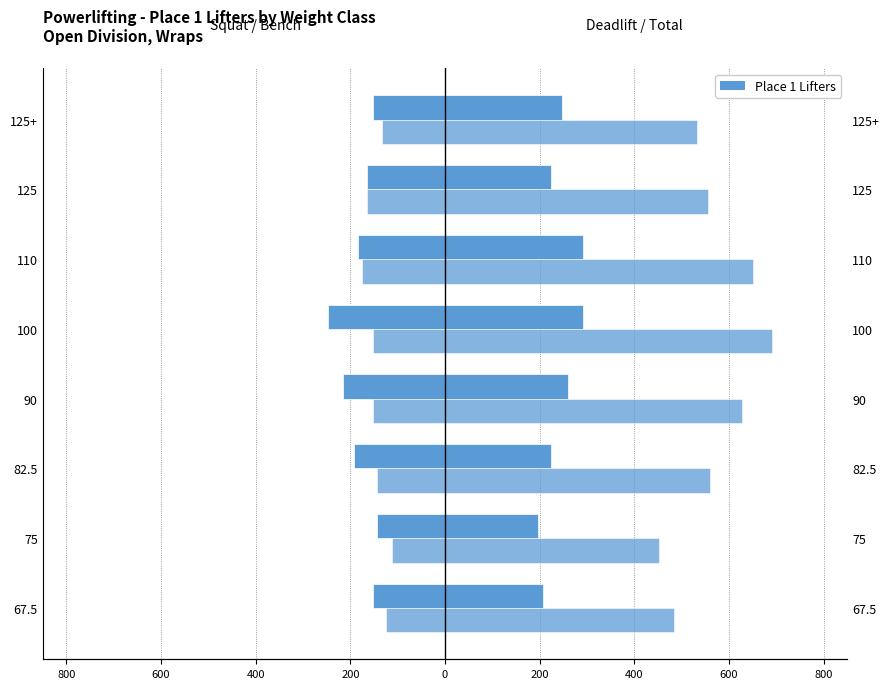

Between 67.5 and 90, which series saw the biggest shift?

TotalKg